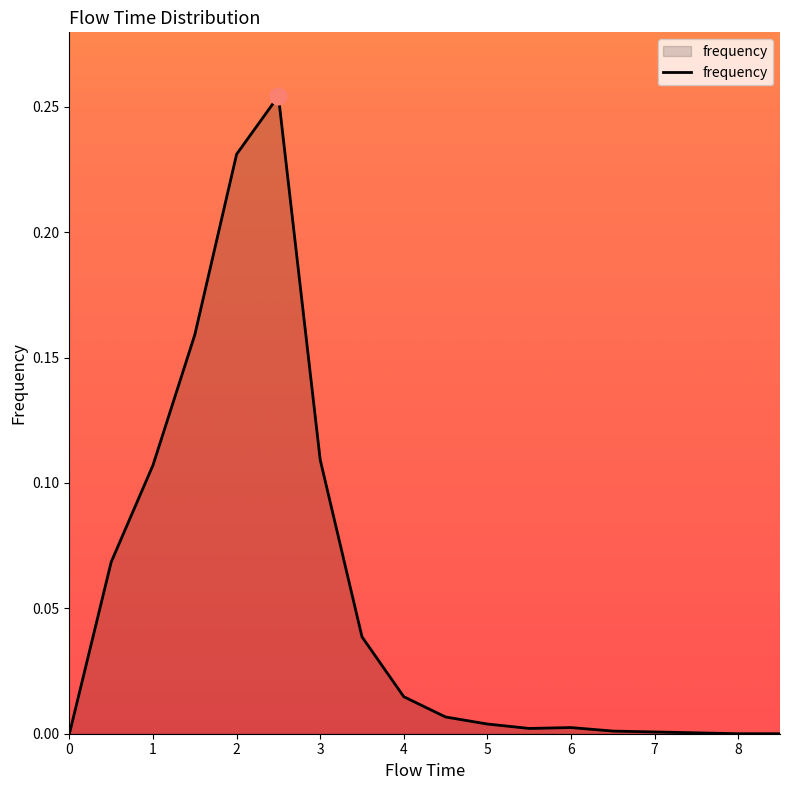

Does the chart display data point markers on the line(s)?

No